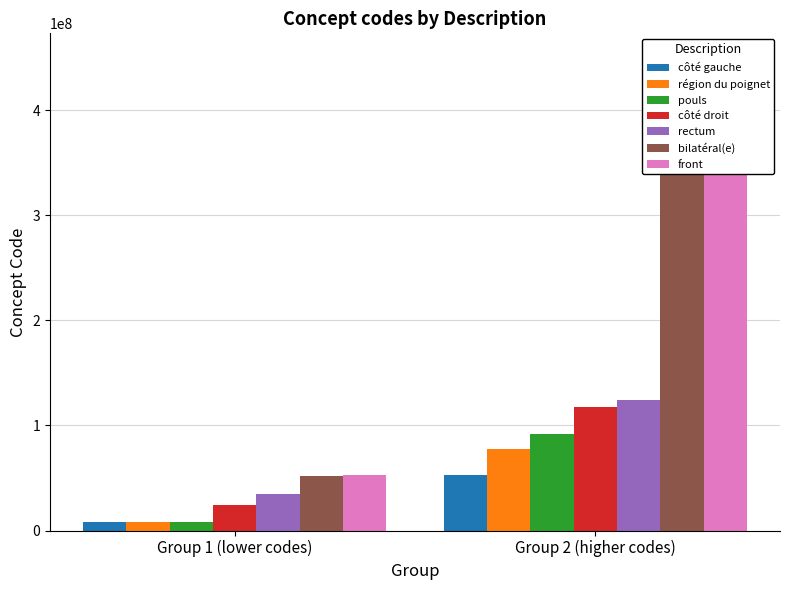

Is it true that the value at 385432009 is 385432009?

True